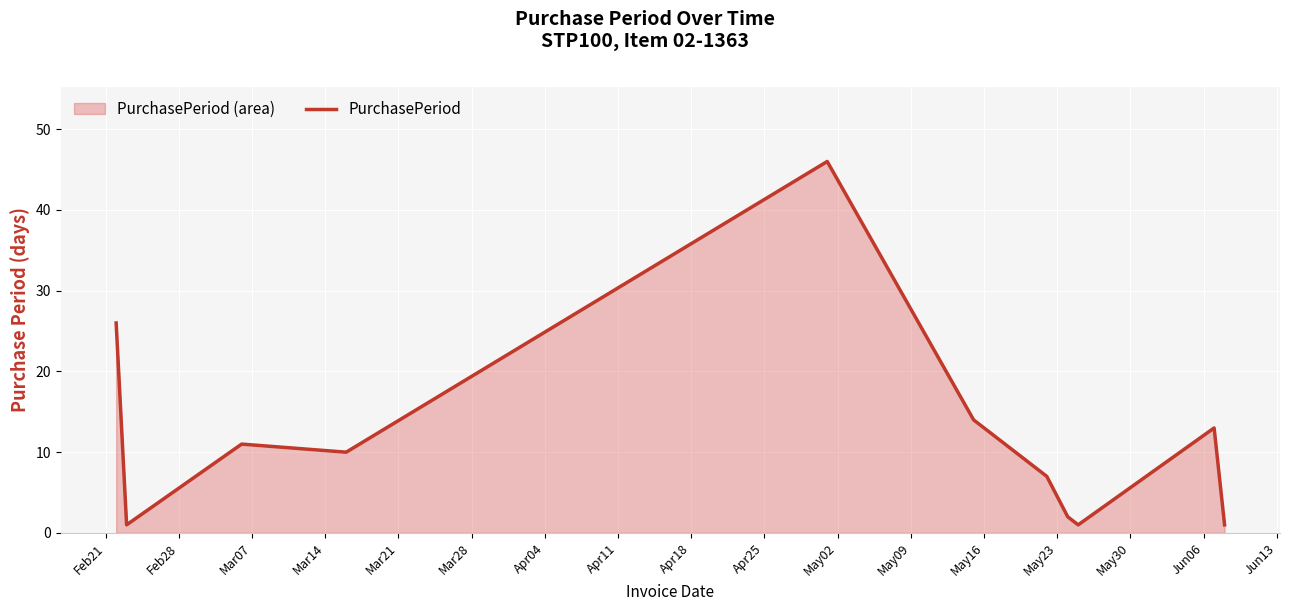

What is the maximum value shown in the chart?

46